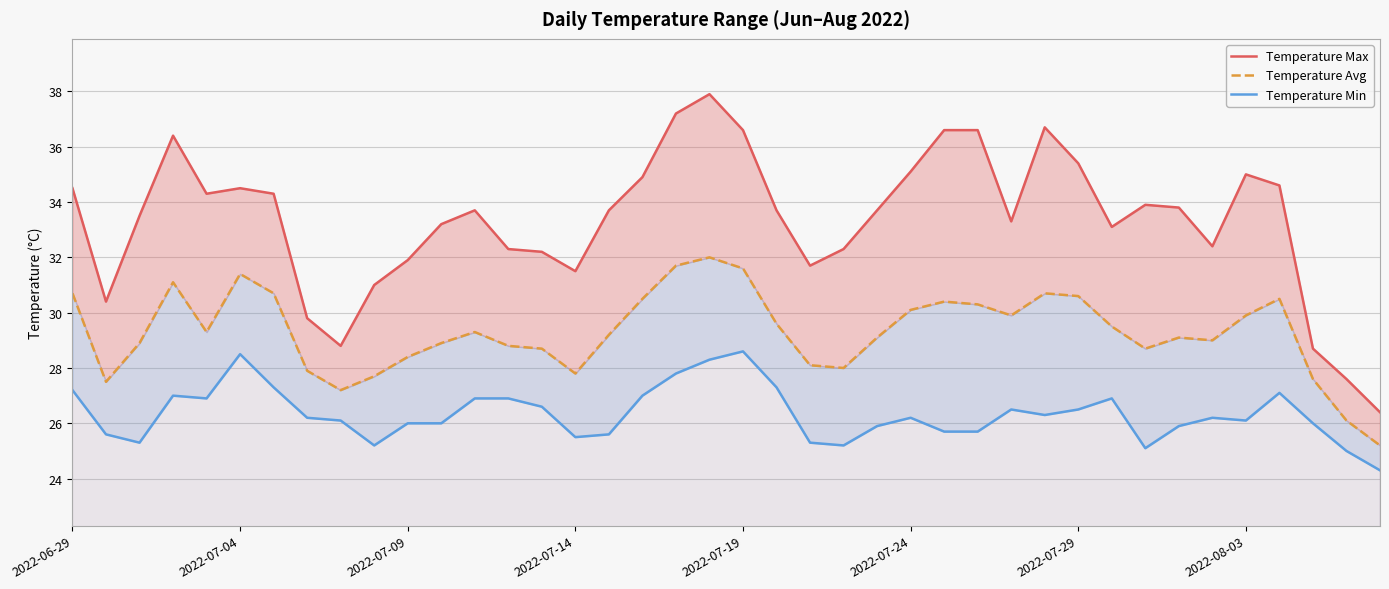

Reading right to left, extract all data points from this chart.

Temperature Max: 26.4	27.6	28.7	34.6	35.0	32.4	33.8	33.9	33.1	35.4	36.7	33.3	36.6	36.6	35.1	33.7	32.3	31.7	33.7	36.6	37.9	37.2	34.9	33.7	31.5	32.2	32.3	33.7	33.2	31.9	31.0	28.8	29.8	34.3	34.5	34.3	36.4	33.5	30.4	34.5
Temperature Avg: 25.2	26.1	27.6	30.5	29.9	29.0	29.1	28.7	29.5	30.6	30.7	29.9	30.3	30.4	30.1	29.1	28.0	28.1	29.6	31.6	32.0	31.7	30.5	29.2	27.8	28.7	28.8	29.3	28.9	28.4	27.7	27.2	27.9	30.7	31.4	29.3	31.1	28.9	27.5	30.7
Temperature Min: 24.3	25.0	26.0	27.1	26.1	26.2	25.9	25.1	26.9	26.5	26.3	26.5	25.7	25.7	26.2	25.9	25.2	25.3	27.3	28.6	28.3	27.8	27.0	25.6	25.5	26.6	26.9	26.9	26.0	26.0	25.2	26.1	26.2	27.3	28.5	26.9	27.0	25.3	25.6	27.2